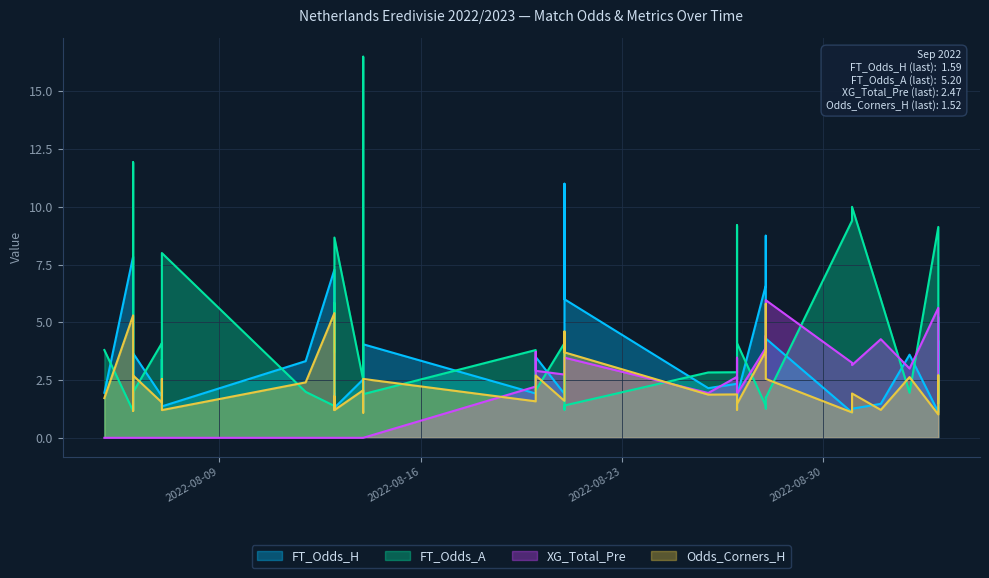

Rank the series by their maximum value, from lowest to highest.

Odds_Corners_H, XG_Total_Pre, FT_Odds_H, FT_Odds_A